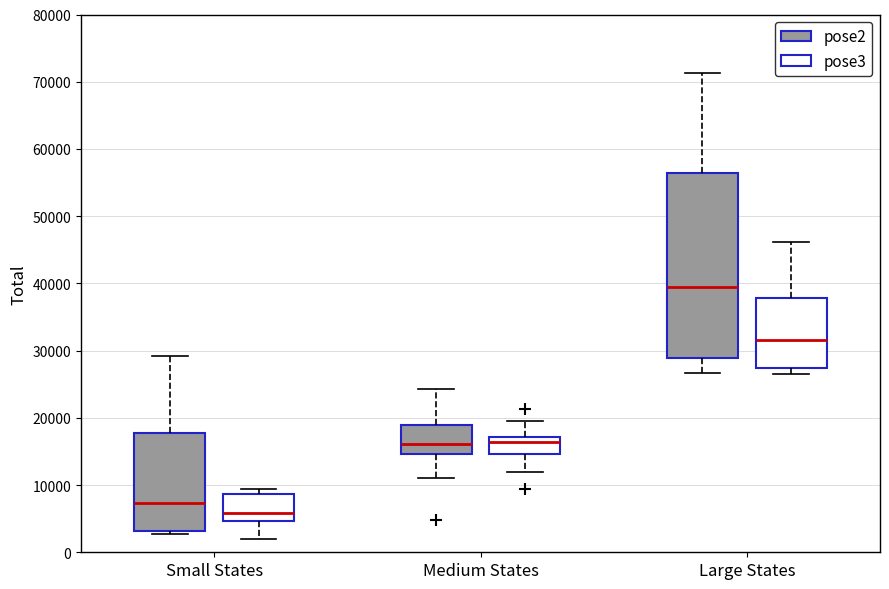

Reading left to right, transcribe this box plot: for each box, give where its median line is, the range the box spans, and where its two whiskers end, as read against the y-axis. The values are not printed on the chart, so give them approximately, as read against the axis.

Small States (pose2): median 7000, box 3000 to 18000, whiskers 3000 (just below the box's lower edge) to 29000
Small States (pose3): median 6000, box 5000 to 9000, whiskers 2000 to 9000 (just above the box's upper edge)
Medium States (pose2): median 16000, box 15000 to 19000, whiskers 11000 to 24000
Medium States (pose3): median 16000, box 15000 to 17000, whiskers 12000 to 19000
Large States (pose2): median 39000, box 29000 to 56000, whiskers 27000 to 71000
Large States (pose3): median 32000, box 27000 to 38000, whiskers 27000 (just below the box's lower edge) to 46000